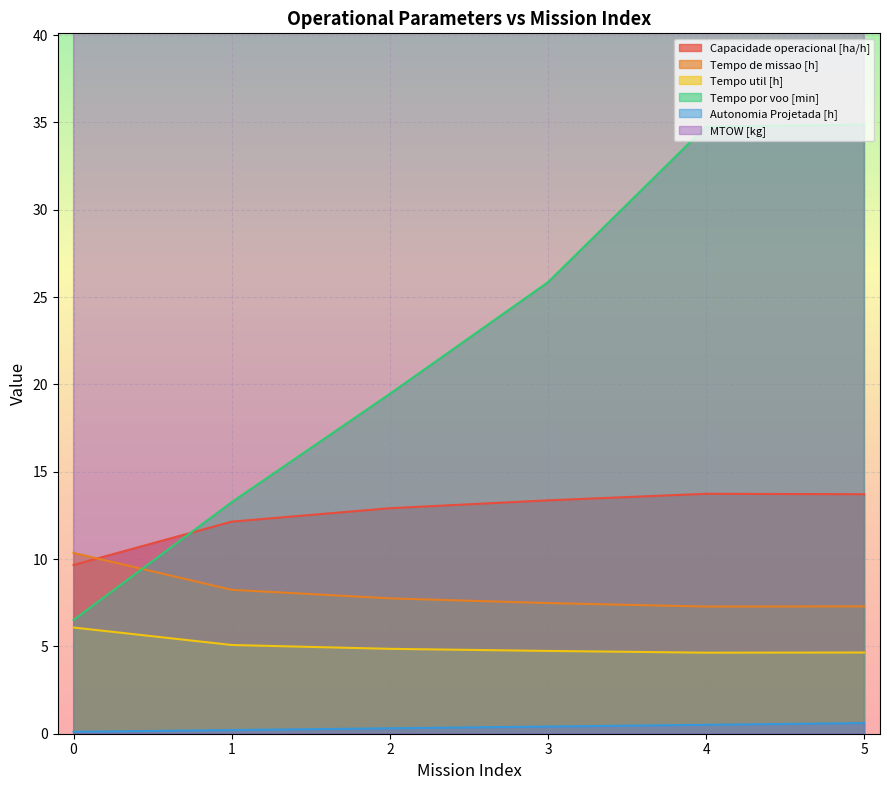

How many lines are shown in the chart?

6